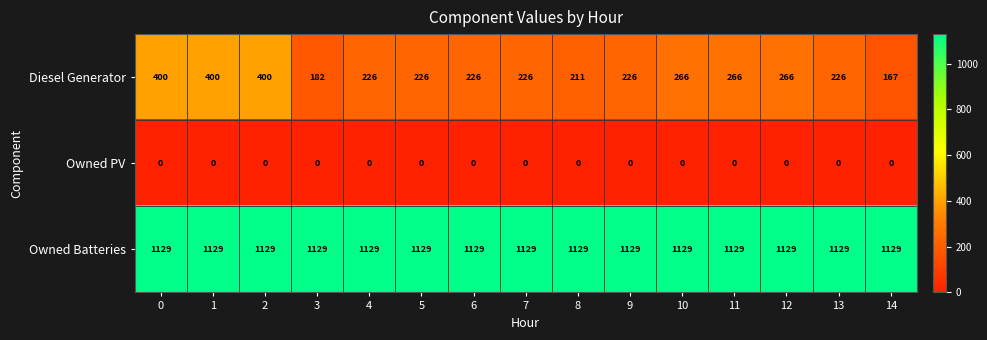

What is the sum of all Owned Batteries values?

16935